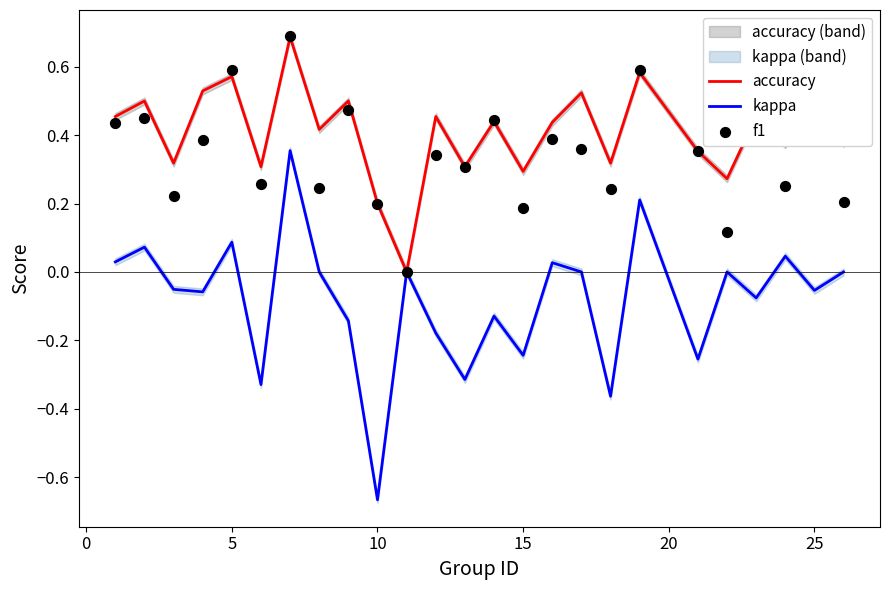

Which category has the lowest value in the kappa series?

10